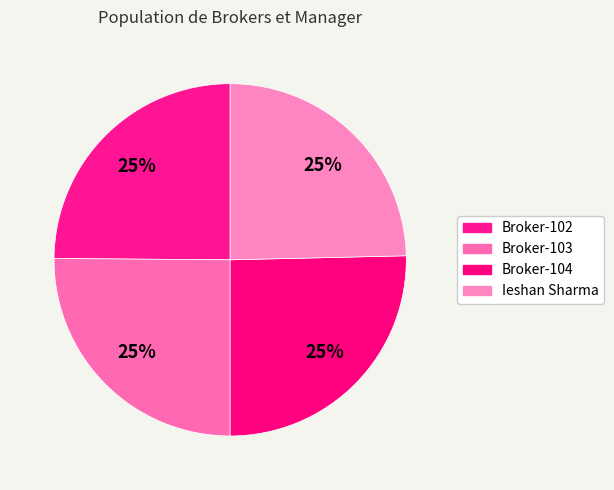

To the nearest percent, what portion does Broker-102 represent?

25%